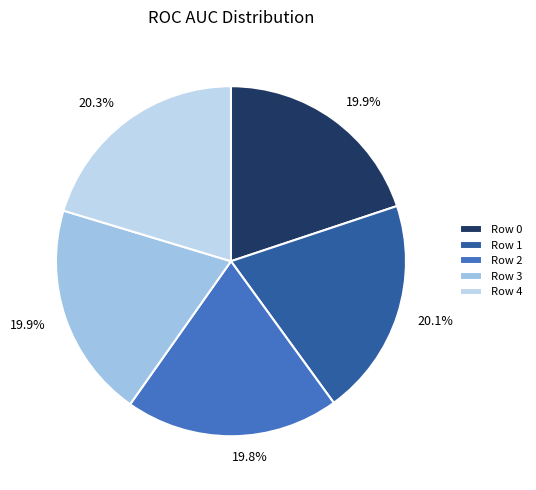

To the nearest percent, what is the difference between the largest and smallest slice percentages?

1%